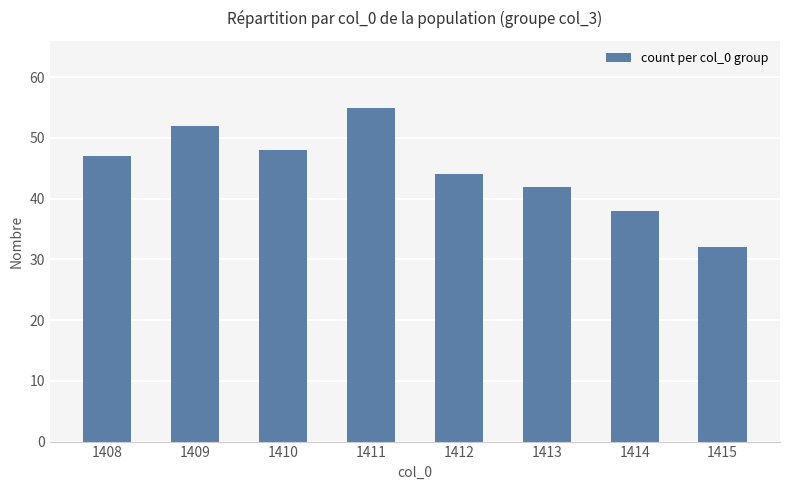

What is the greatest value displayed?

55